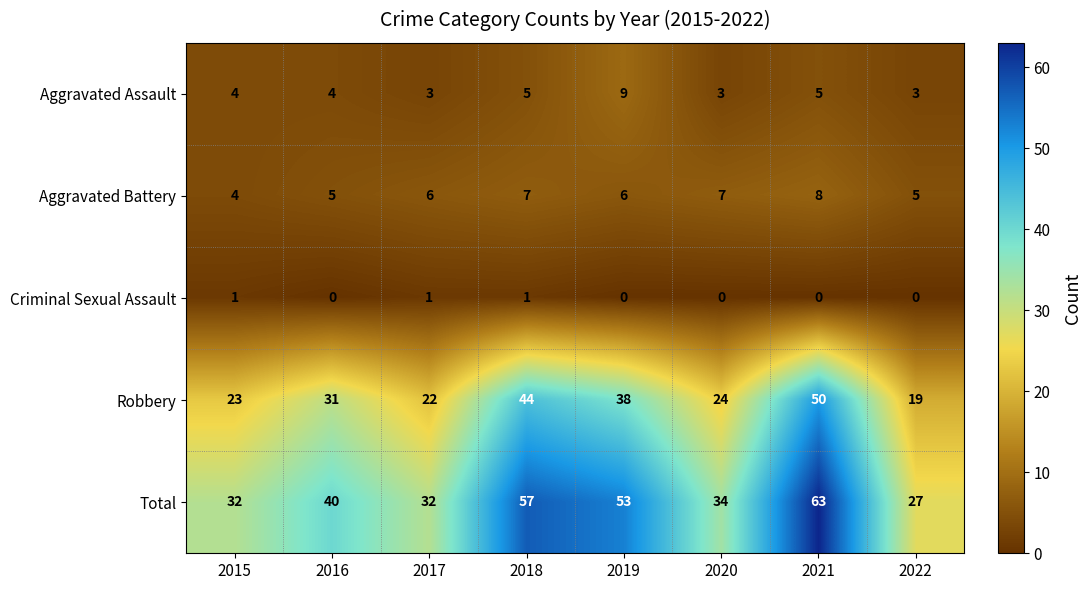

Which series has the largest total across all categories?

Total